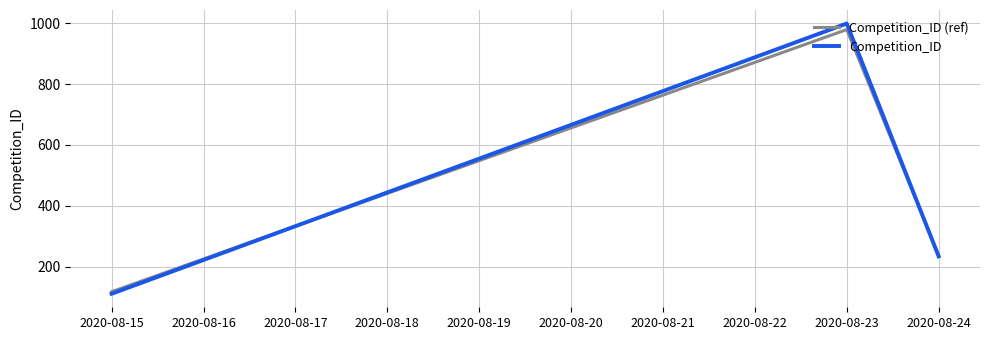

Is the value of Competition_ID at 2020-08-18 greater than the value of Competition_ID (ref) at 2020-08-19?

No